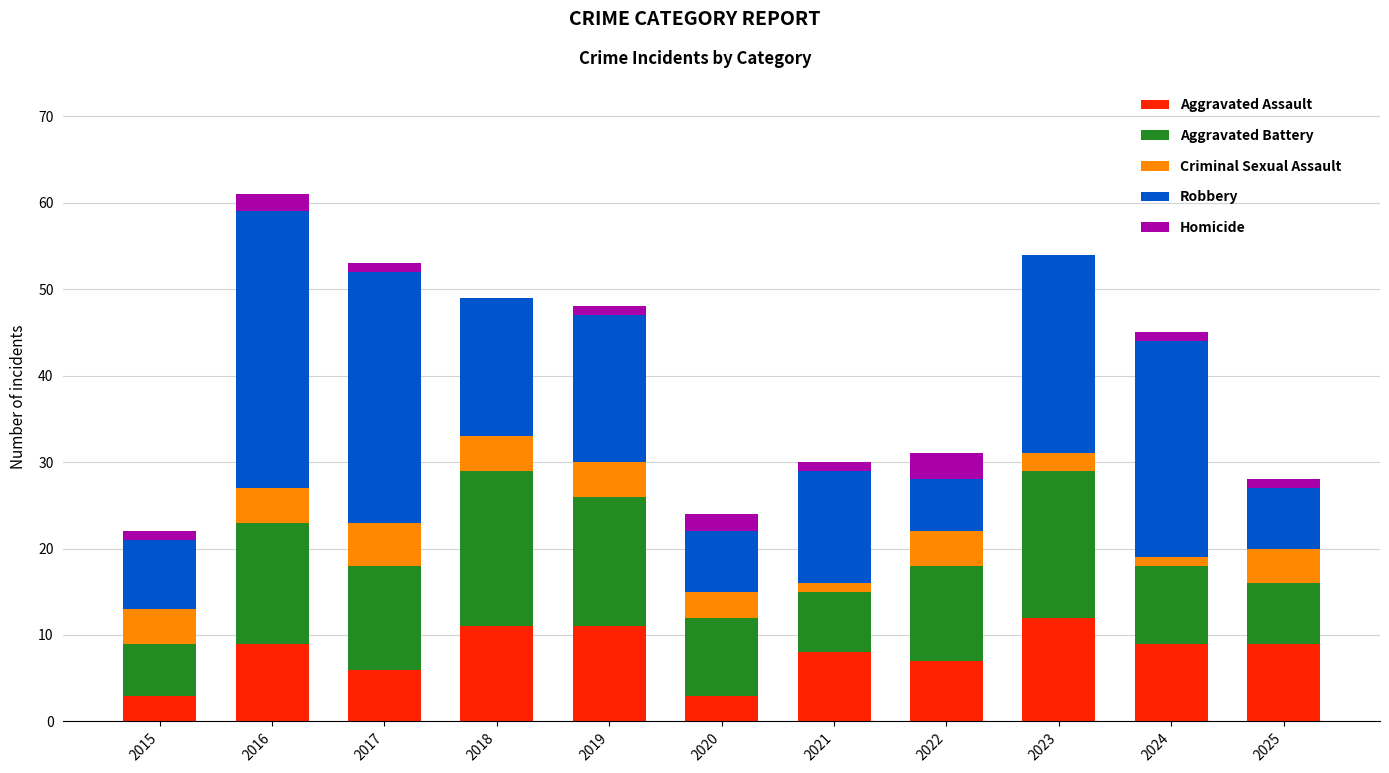

What is the highest value of the Aggravated Assault series?

12